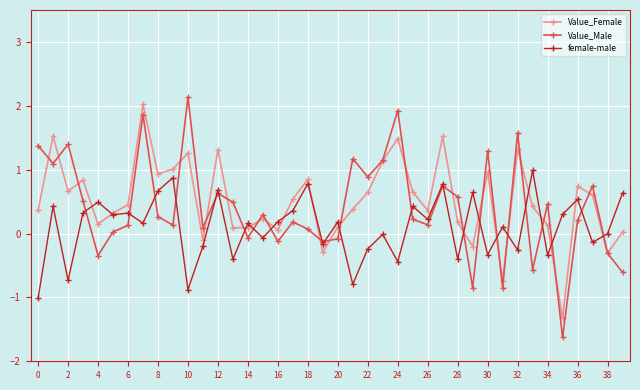

Which series has the largest range (max minus min)?

Value_Male